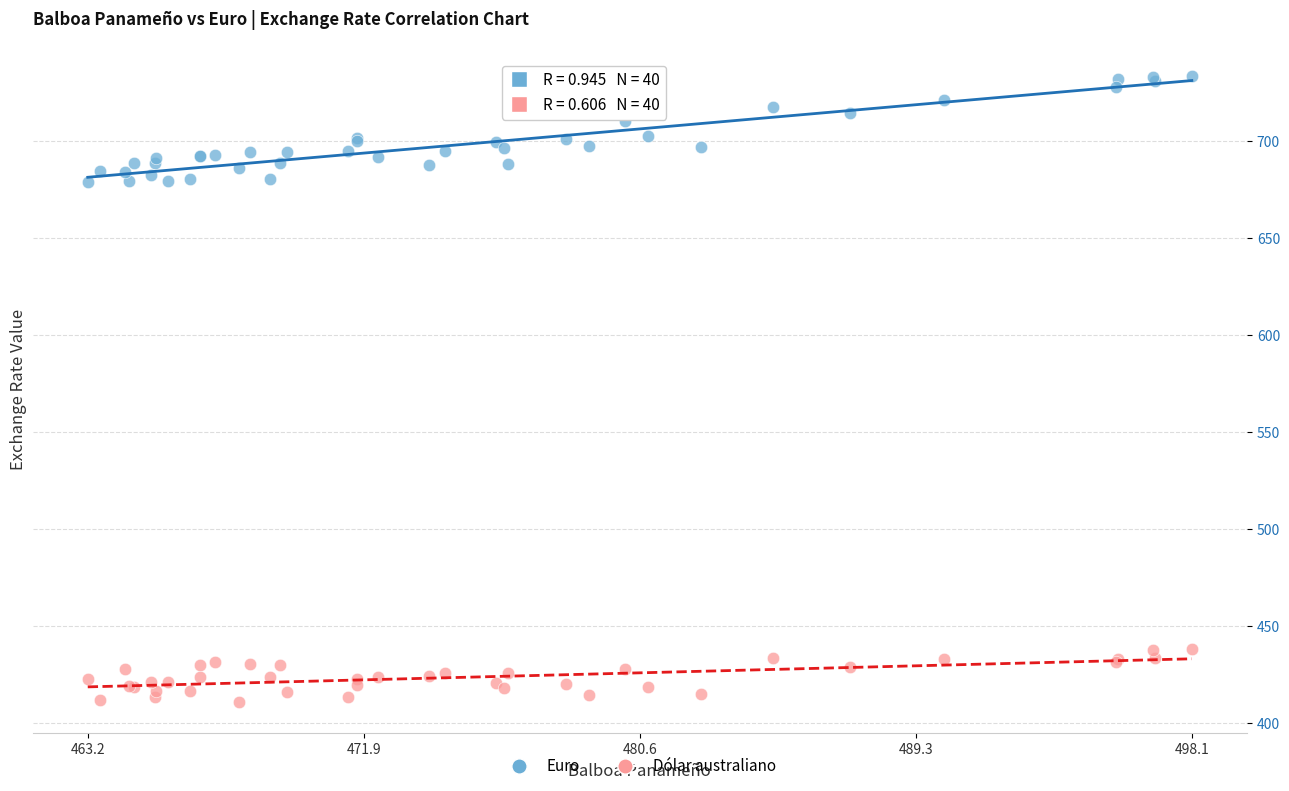

What is the X range (max minus min) for the scatter plot?

34.9